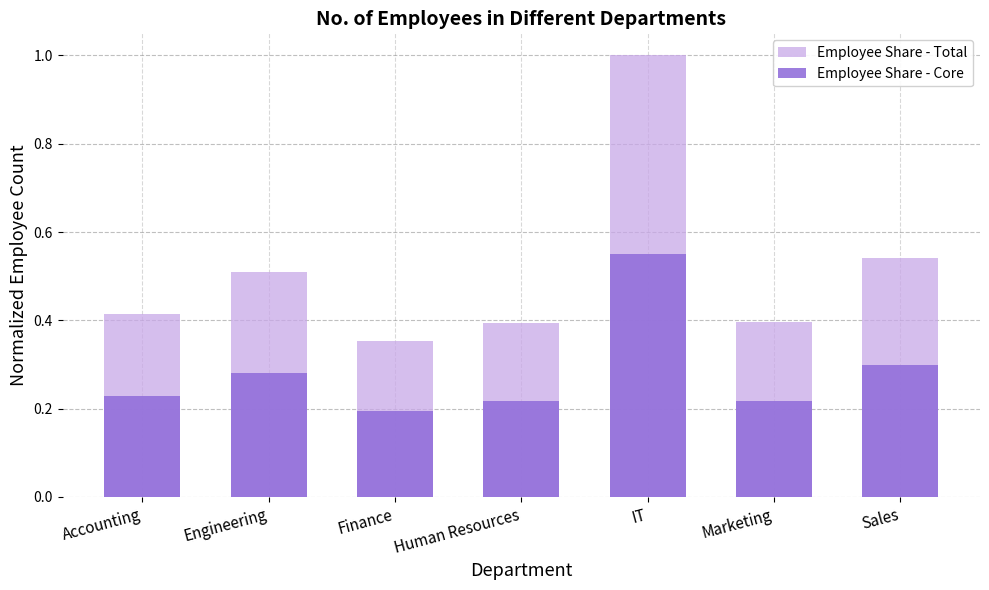

Reading left to right, transcribe all the data shown in this chart.

Employee Share - Total: 0.4	0.5	0.4	0.4	1.0	0.4	0.5
Employee Share - Core: 0.2	0.3	0.2	0.2	0.6	0.2	0.3